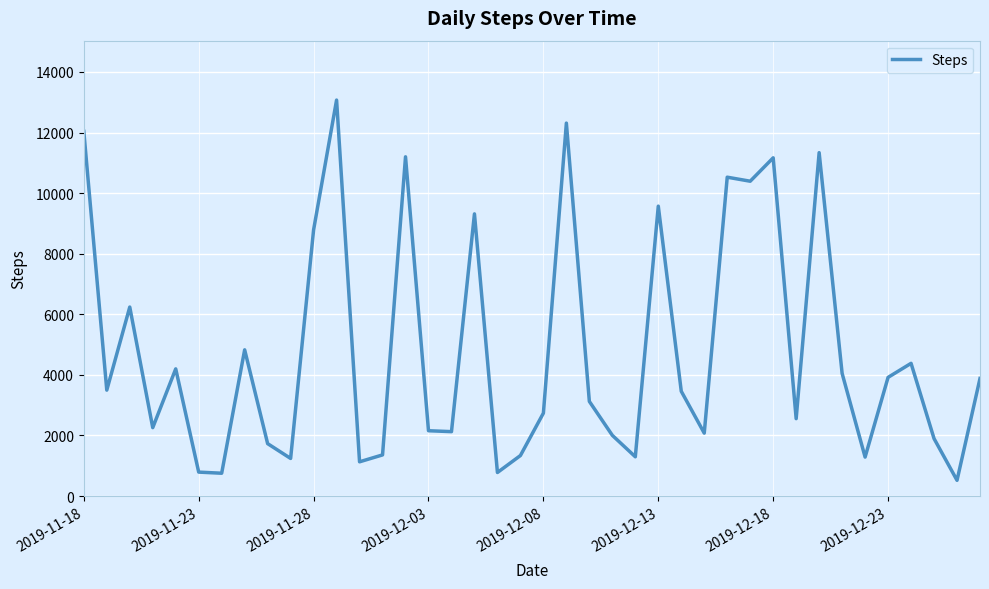

What is the minimum value shown in the chart?

520